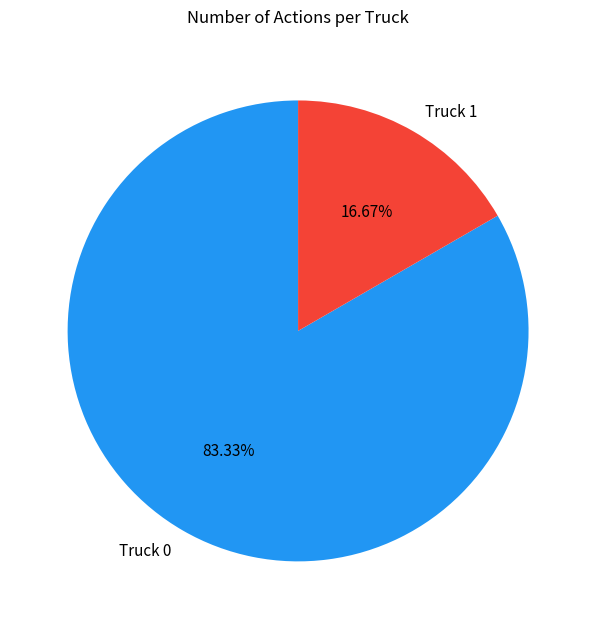

To the nearest percent, what is the combined percentage of Truck 1 and Truck 0?

100%